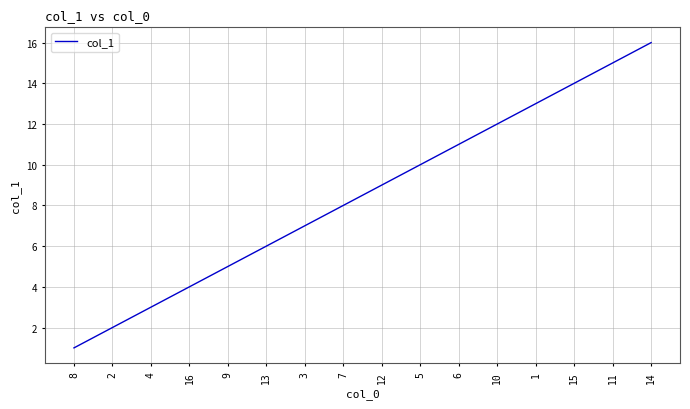

Reading left to right, list all the values displayed in this chart.

1	2	3	4	5	6	7	8	9	10	11	12	13	14	15	16